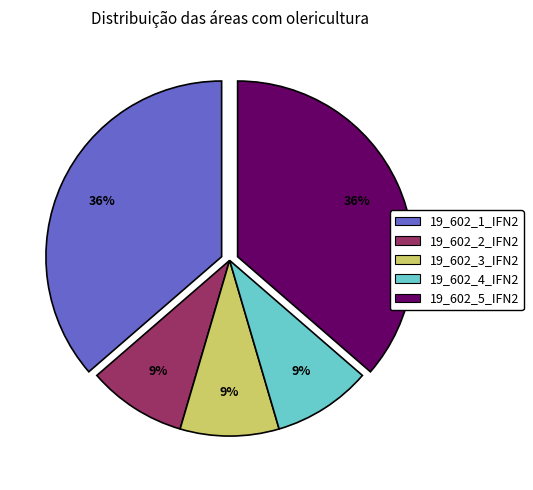

Is the sum of 19_602_5_IFN2 and 19_602_1_IFN2 greater than half?

Yes